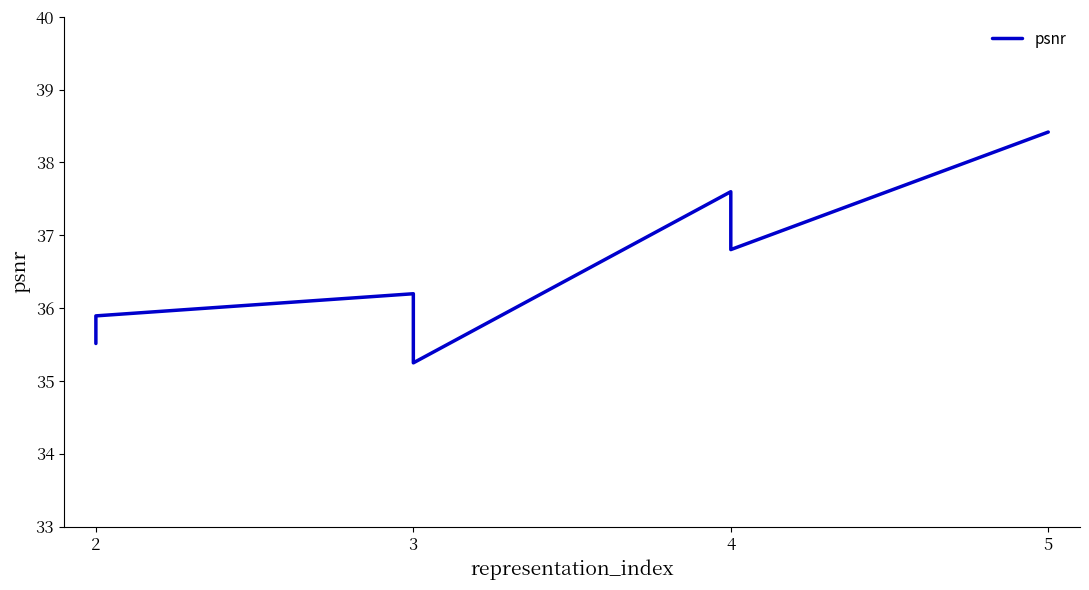

Reading right to left, extract all data points from this chart.

38.4	36.8	37.6	35.2	36.2	35.9	35.5